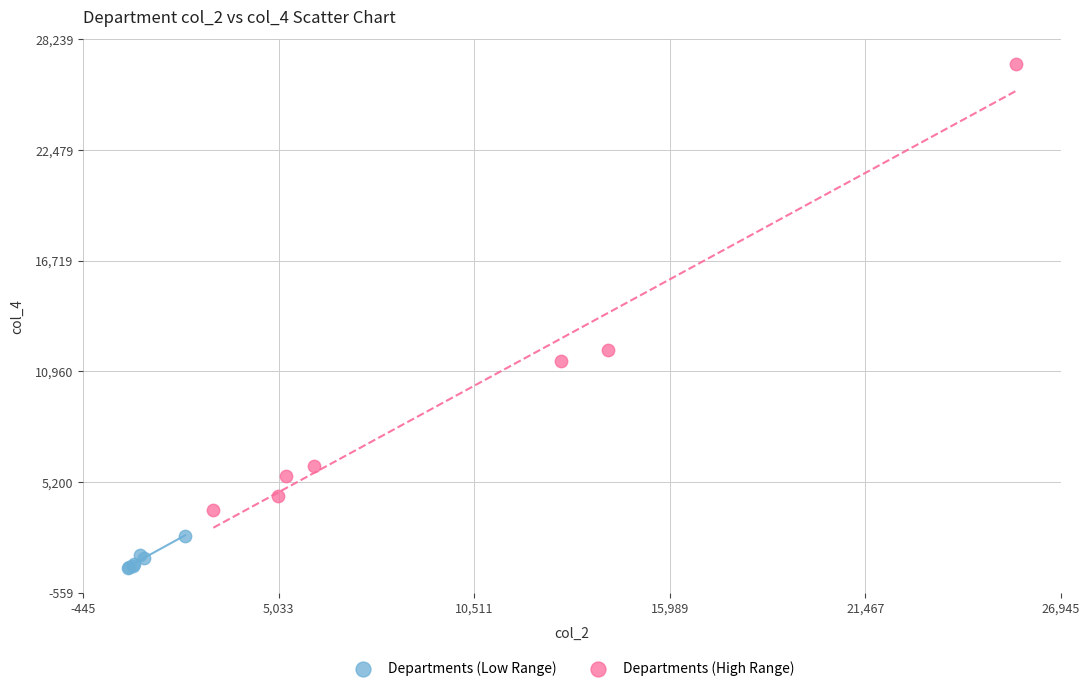

Which series has the largest Y range (max minus min)?

Departments (High Range)